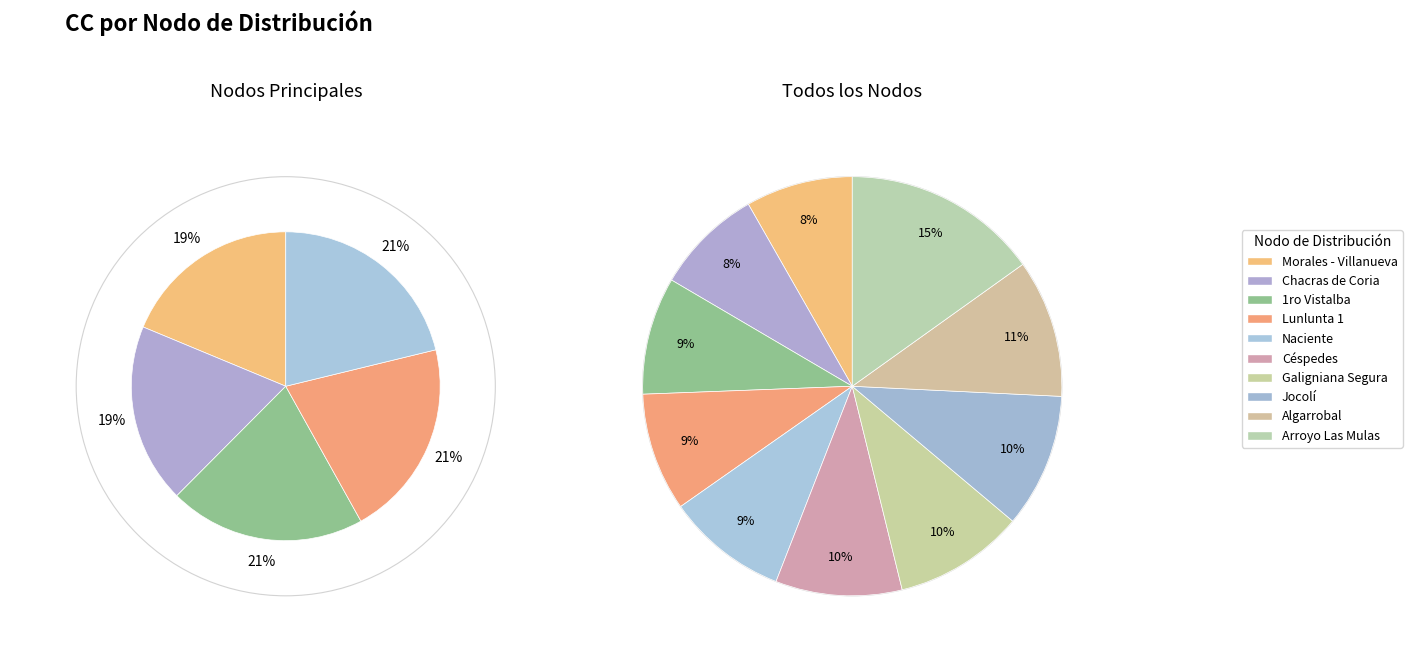

Rank the categories by value from lowest to highest.

Morales - Villanueva, Chacras de Coria, 1ro Vistalba, Lunlunta 1, Naciente, Céspedes, Galigniana Segura, Jocolí, Algarrobal, Arroyo Las Mulas